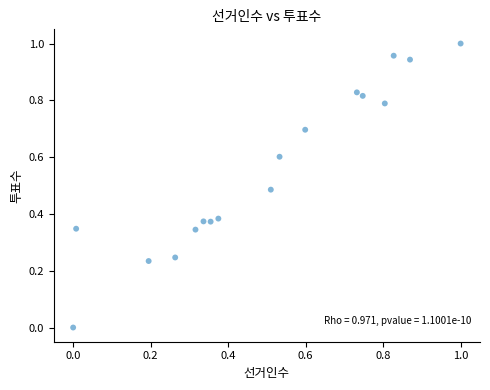

How many points are shown in the scatter plot?

17